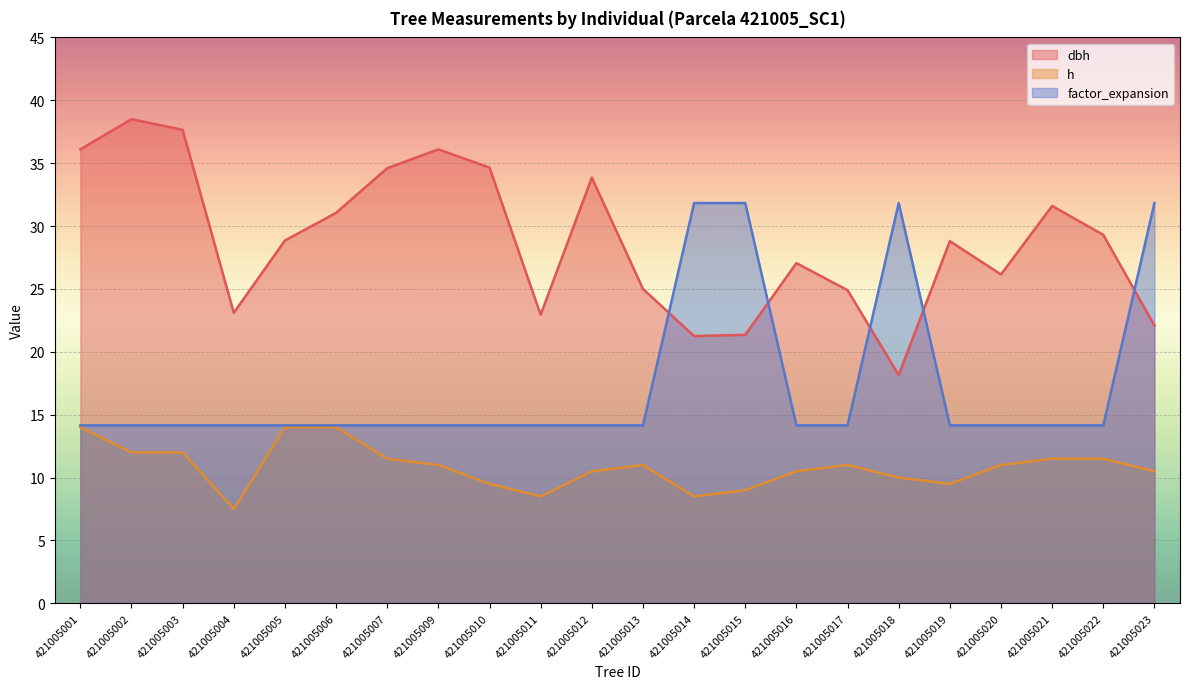

What is the difference between the maximum and minimum values in the factor_expansion series?

17.7